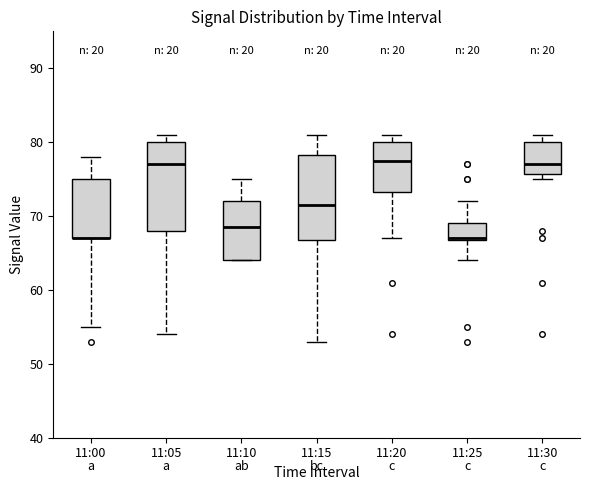

Where is the upper edge of the box for 11:10 on the y-axis? The values are not printed on the chart, so give them approximately, as read against the axis.

72